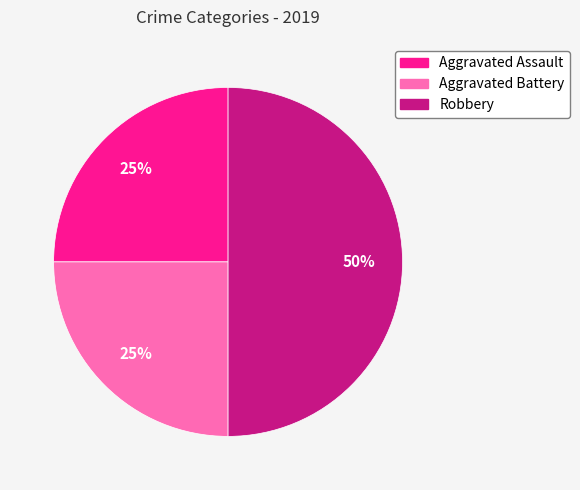

Do Robbery and Aggravated Battery together represent more than half of the pie?

Yes